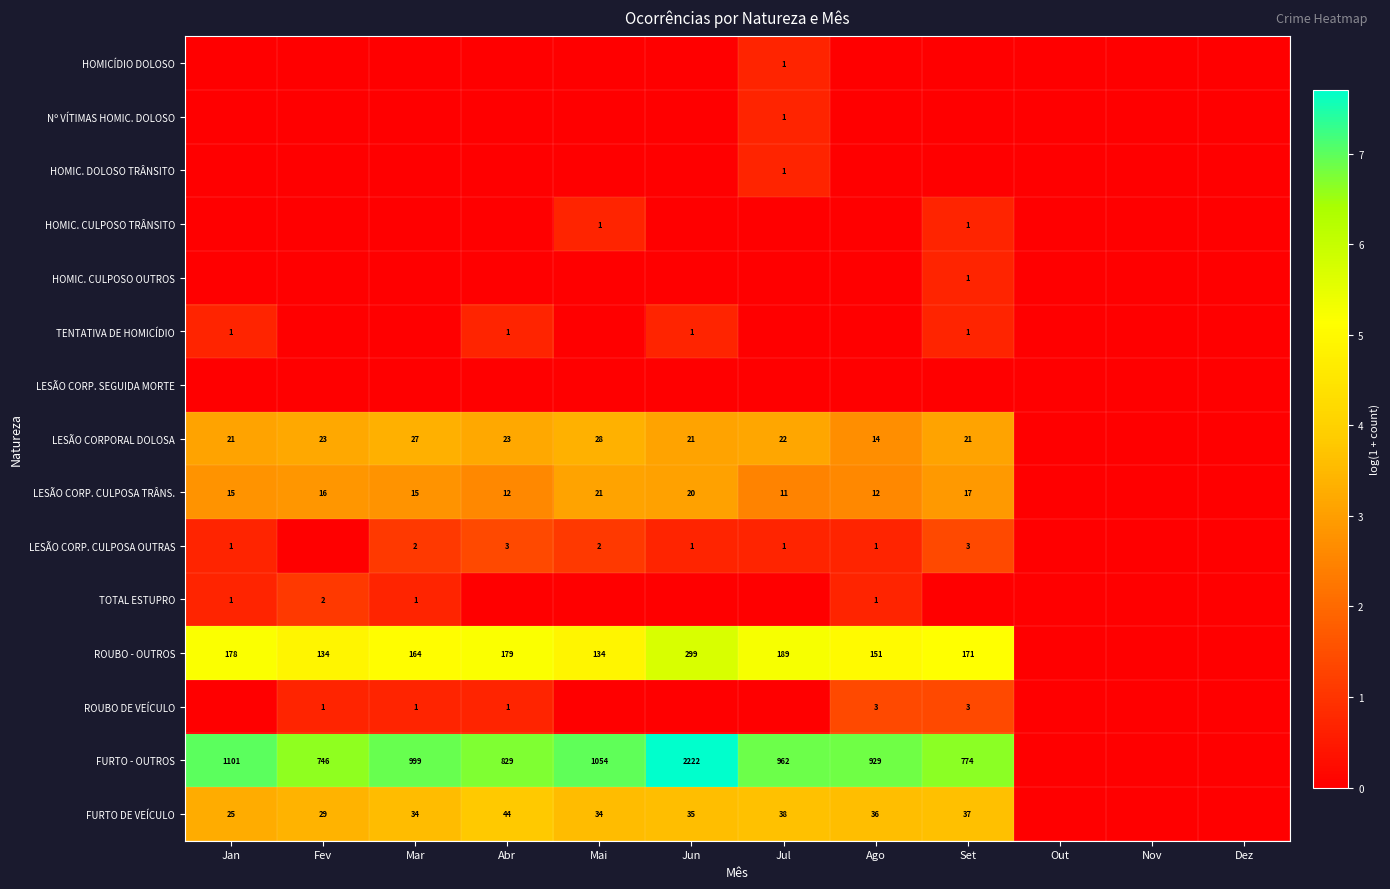

The value of ROUBO DE VEÍCULO at Set is 4. True or false?

False